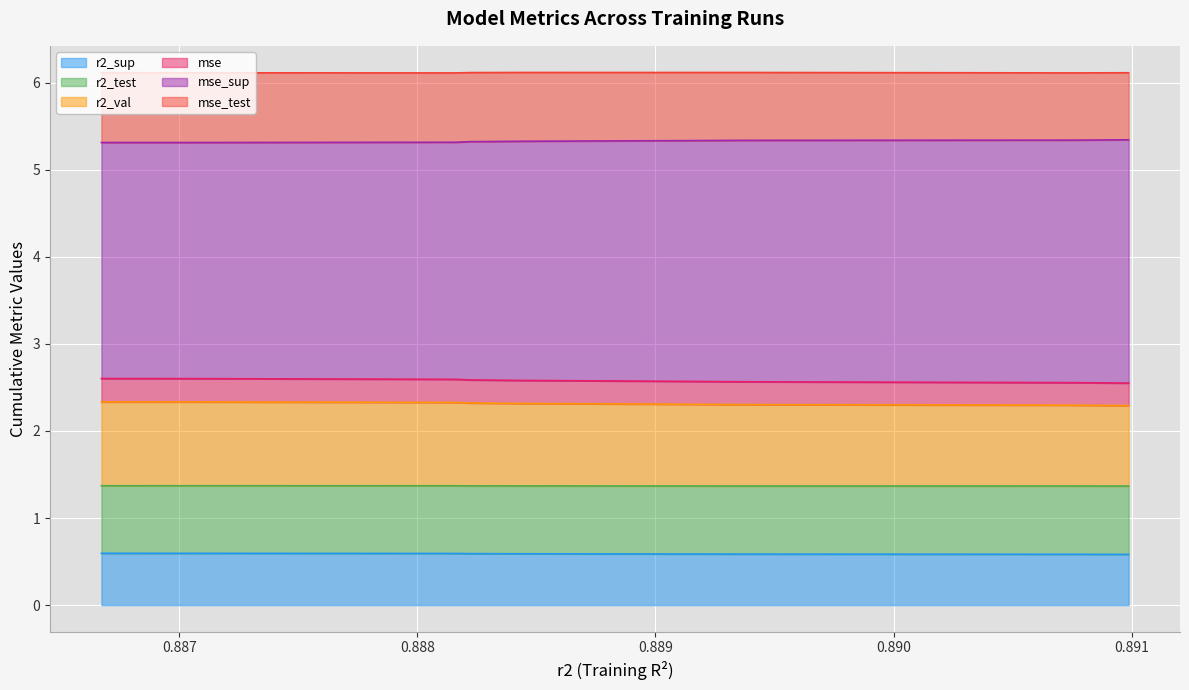

What is the maximum value for r2_sup?

0.6